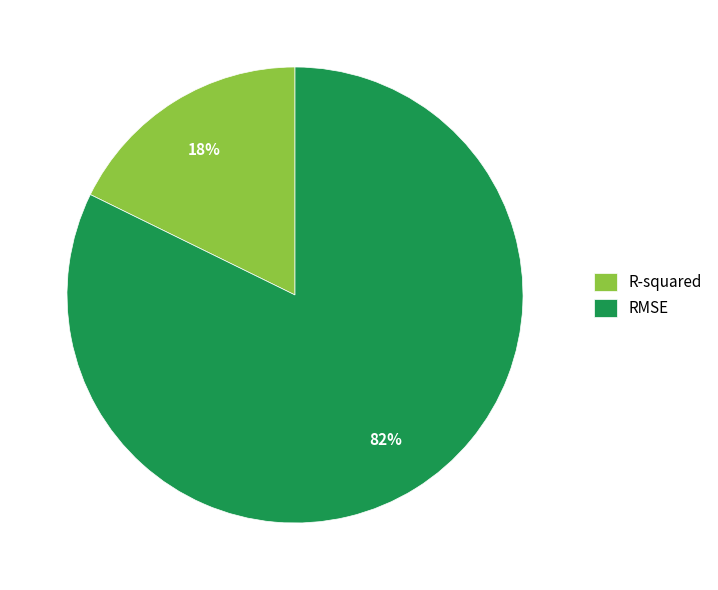

To the nearest percent, what is the combined percentage of RMSE and R-squared?

100%